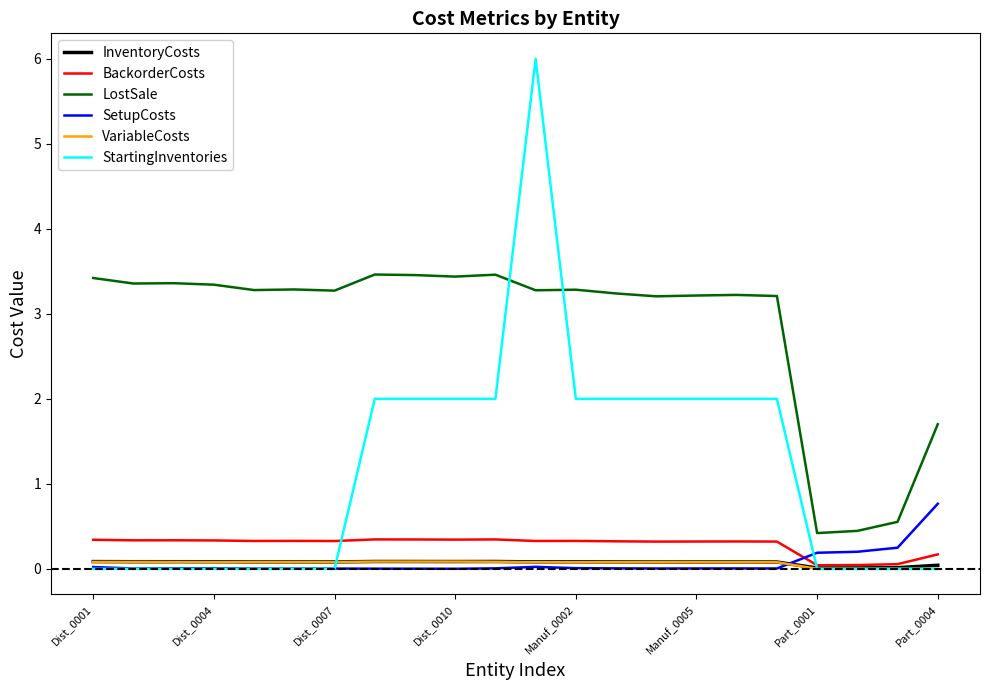

How many intersections are there between LostSale and StartingInventories?

2